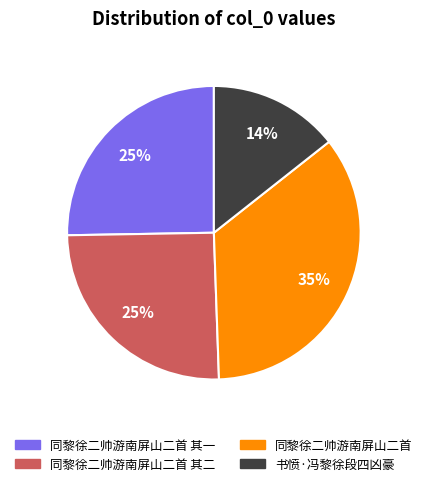

To the nearest percent, what percentage of the pie is 同黎徐二帅游南屏山二首?

35%